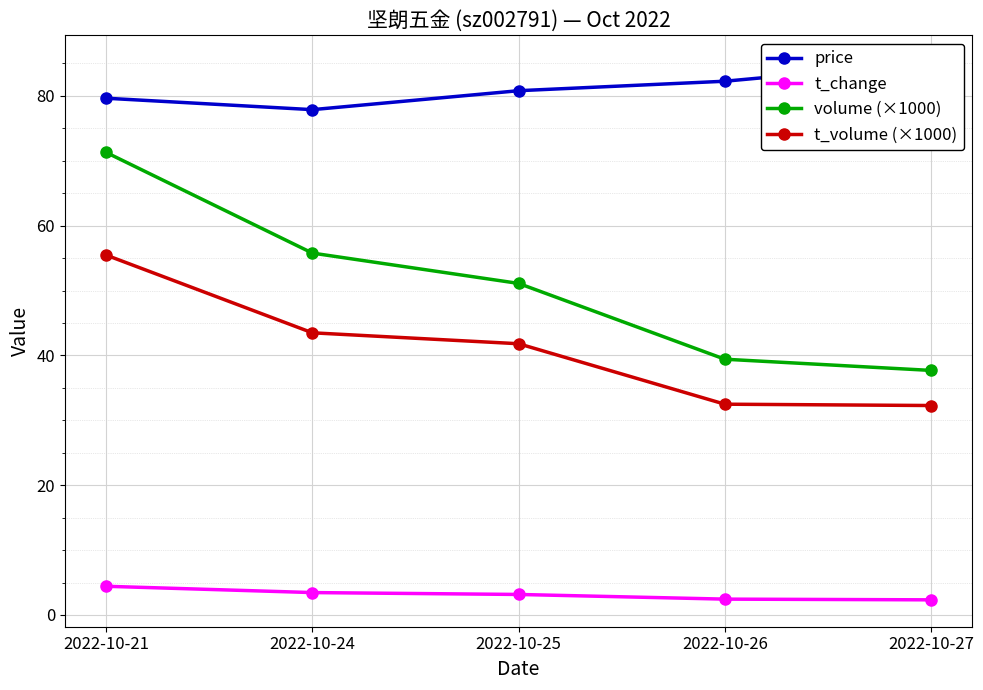

Which series has the widest spread of values?

volume (×1000)